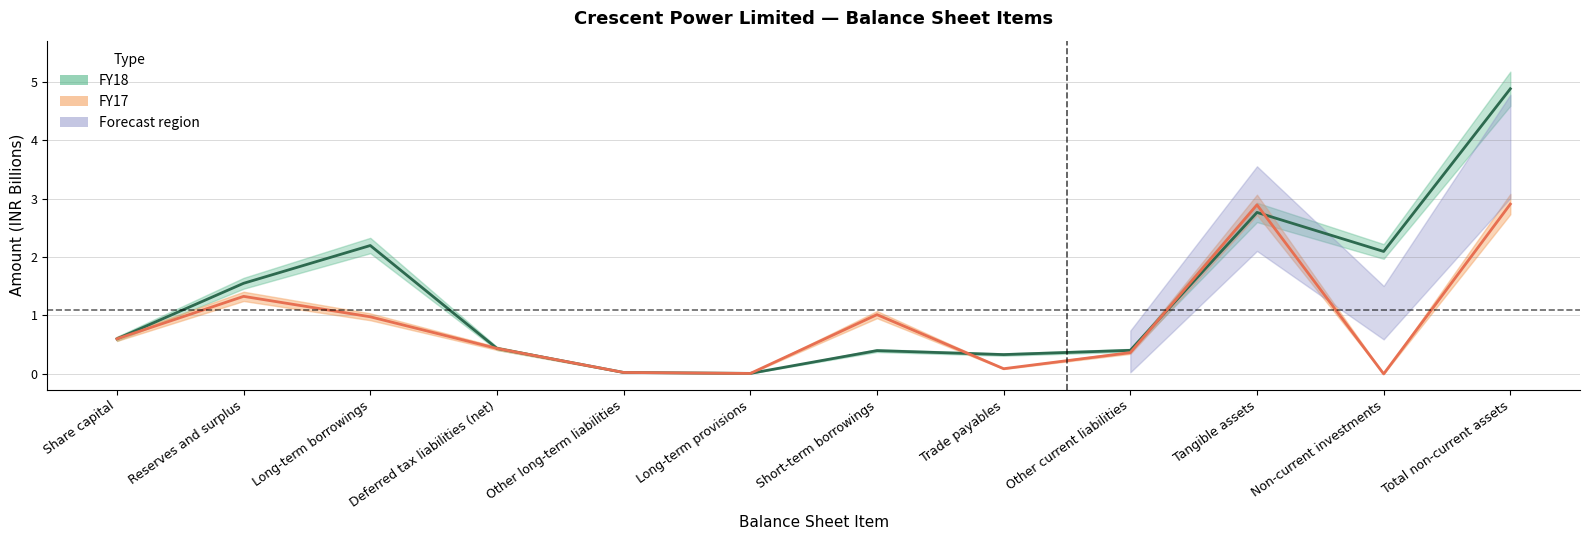

What is the difference between the second highest and second lowest values in the FY17 series?

2.9